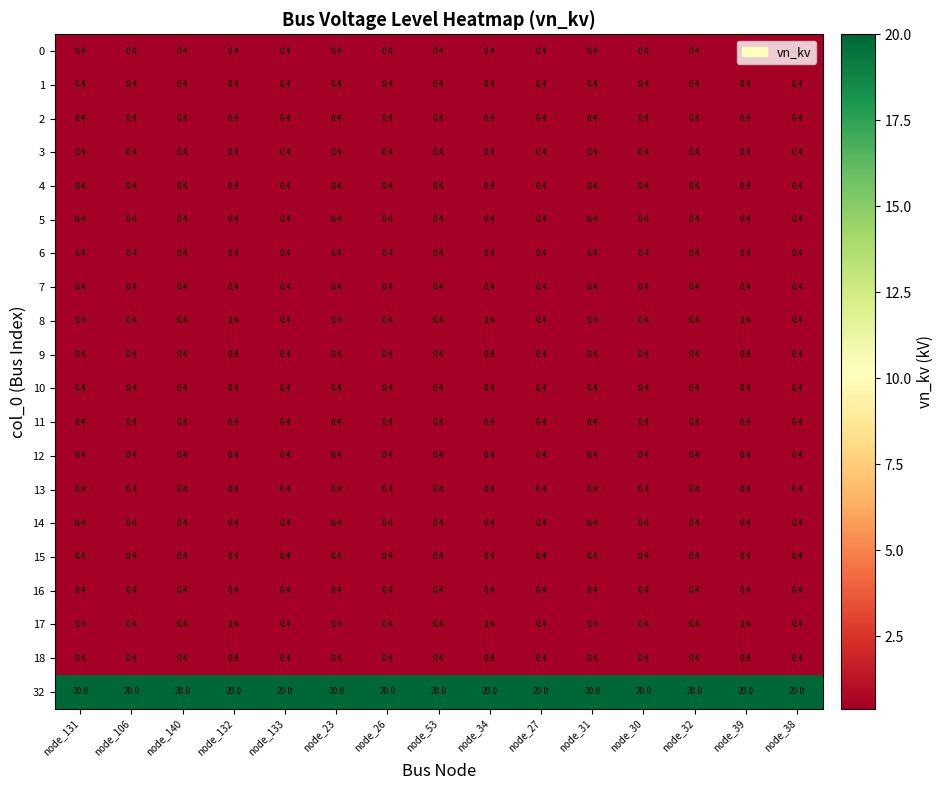

What is the maximum value shown in the chart?

20.0